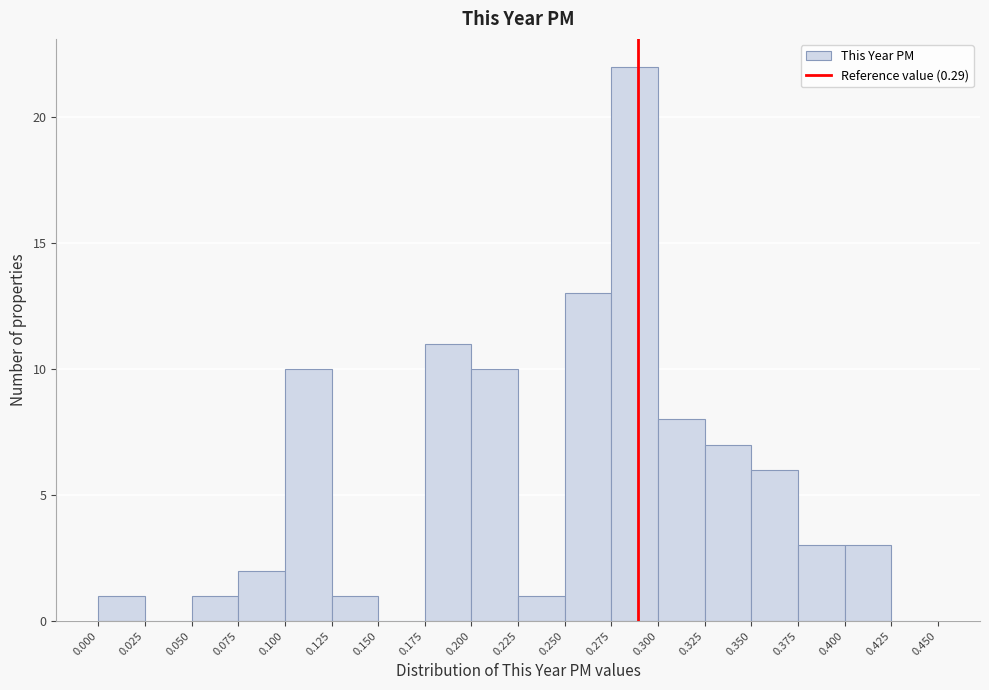

Reading left to right, transcribe this chart: for each bar, give the range it covers on the x-axis and its height. The values are not printed on the chart, so give them approximately, as read against the axis.

0.000 to 0.025: 1
0.025 to 0.050: 0
0.050 to 0.075: 1
0.075 to 0.100: 2
0.100 to 0.125: 10
0.125 to 0.150: 1
0.150 to 0.175: 0
0.175 to 0.200: 11
0.200 to 0.225: 10
0.225 to 0.250: 1
0.250 to 0.275: 13
0.275 to 0.300: 22
0.300 to 0.325: 8
0.325 to 0.350: 7
0.350 to 0.375: 6
0.375 to 0.400: 3
0.400 to 0.425: 3
0.425 to 0.450: 0